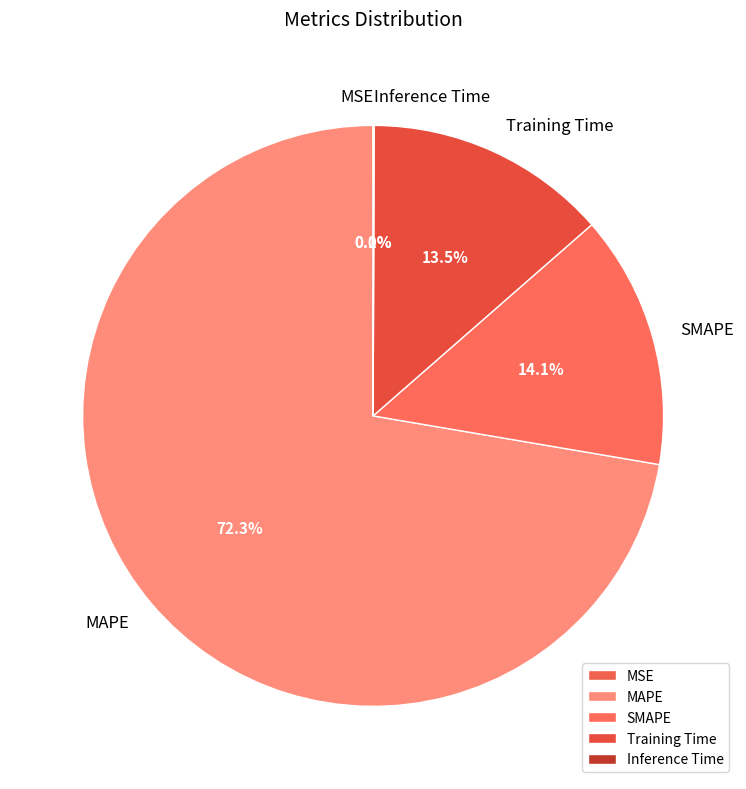

To the nearest percent, what is the average slice percentage?

20%